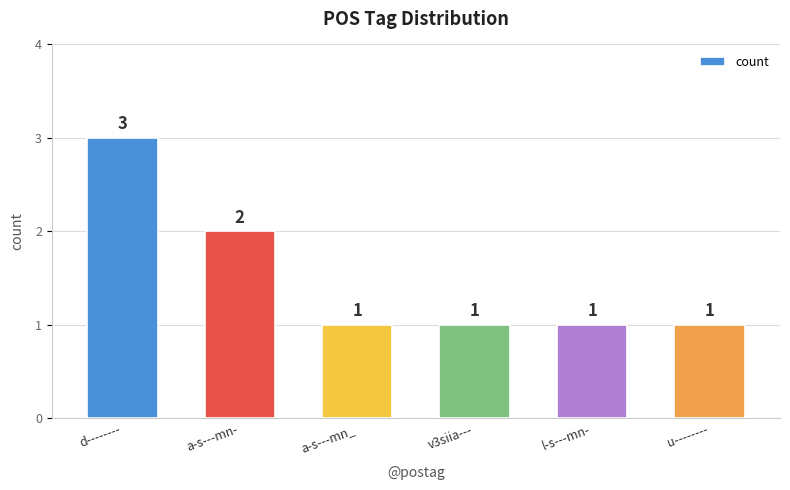

Reading right to left, transcribe all the data shown in this chart.

u--------=1	l-s---mn-=1	v3siia---=1	a-s---mn_=1	a-s---mn-=2	d--------=3